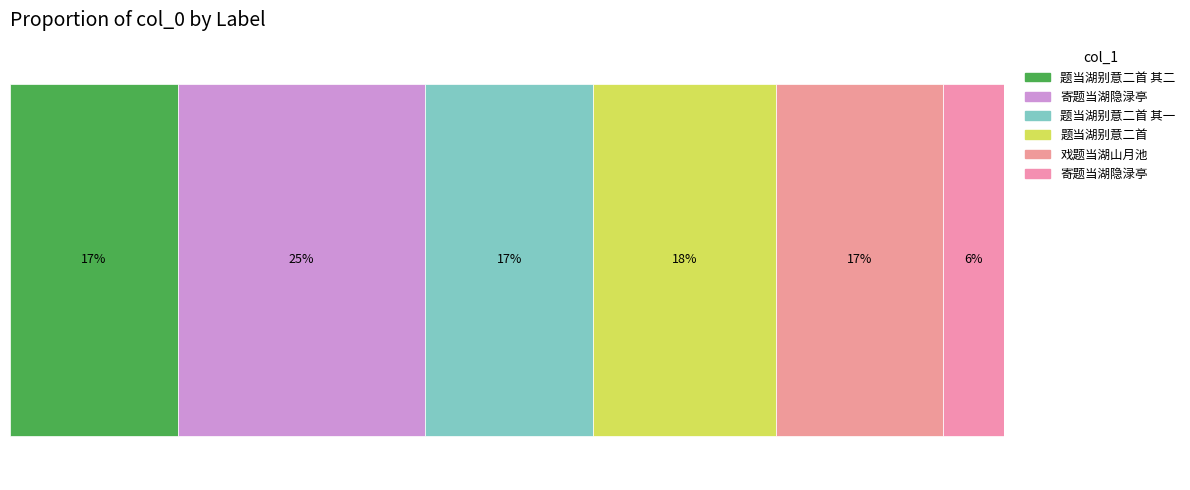

List the labels in order of value, largest first.

寄题当湖隐渌亭, 题当湖别意二首, 题当湖别意二首 其二, 题当湖别意二首 其一, 戏题当湖山月池, 寄题当湖隐渌亭